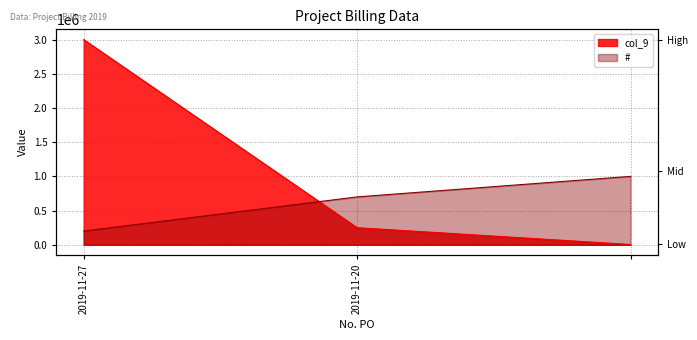

How many lines are shown in the chart?

2